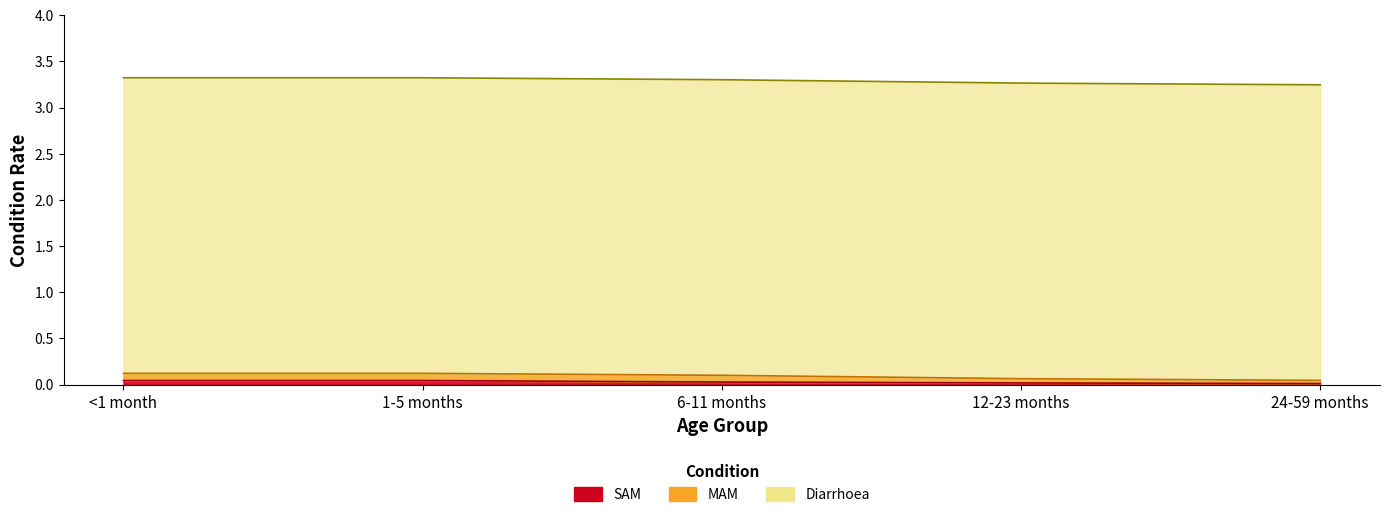

True or false: SAM and MAM cross at least once.

False